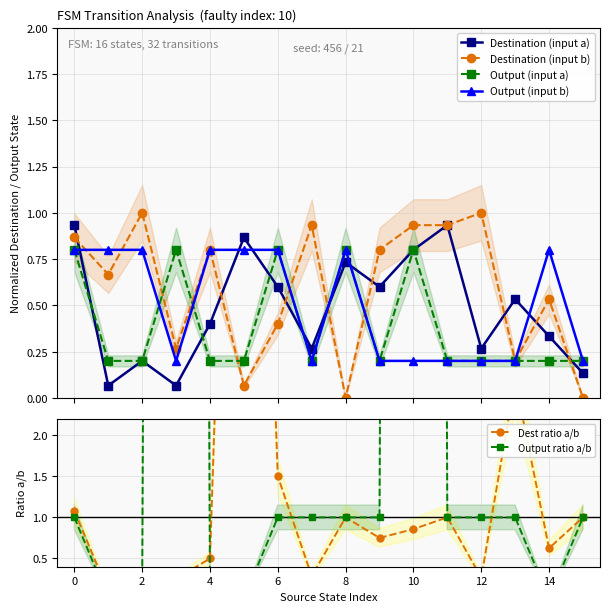

Which series ends up on top after the final intersection of Dest ratio a/b and Output (input a)?

Dest ratio a/b